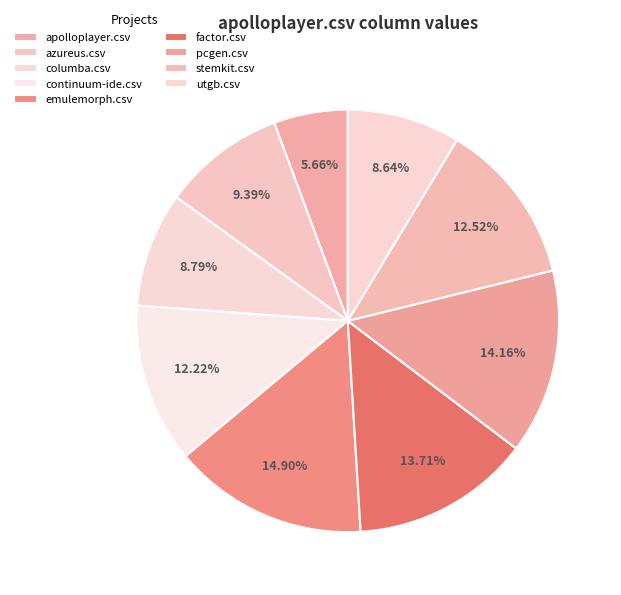

True or false: utgb.csv accounts for 9% of the total.

True